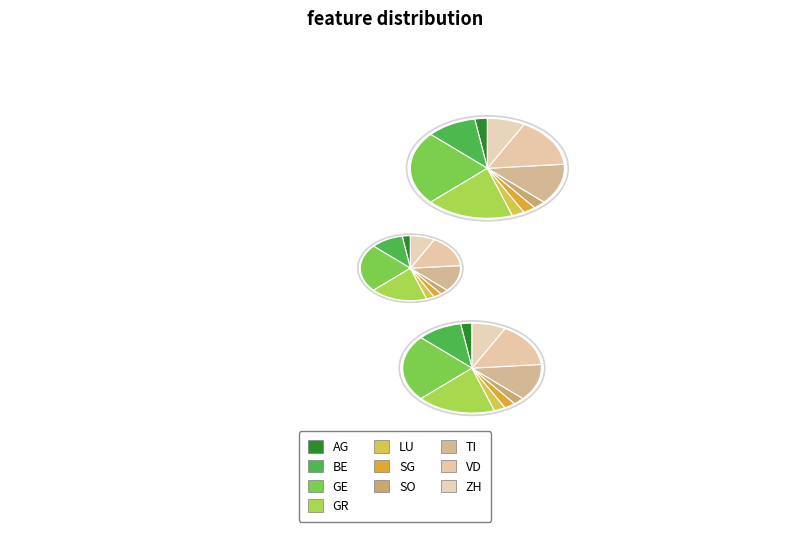

The AG slice represents 16% of the pie. True or false?

False